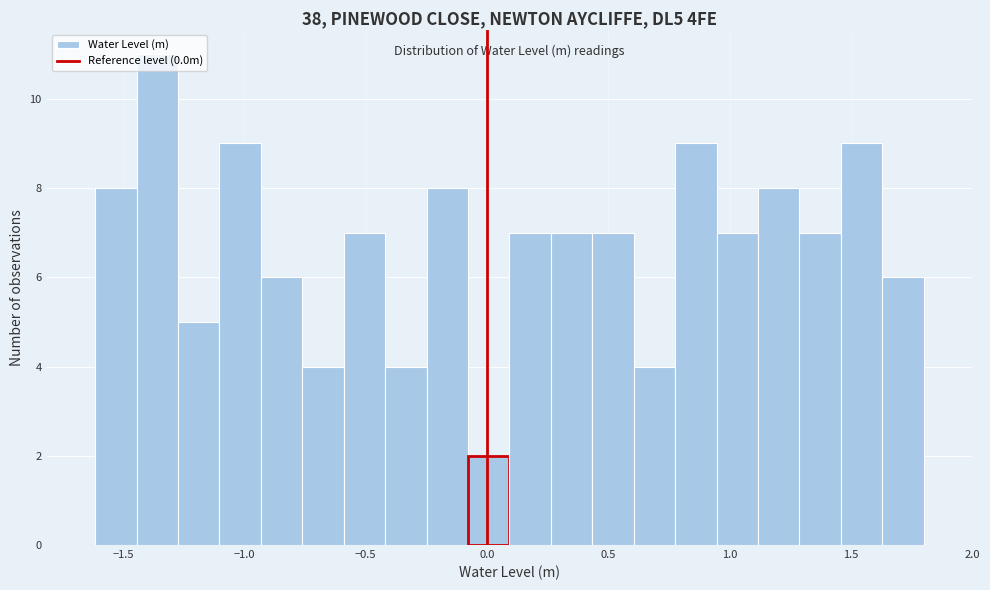

Read against the x-axis, roughly where is the centre of the tallest bar?

-1.35